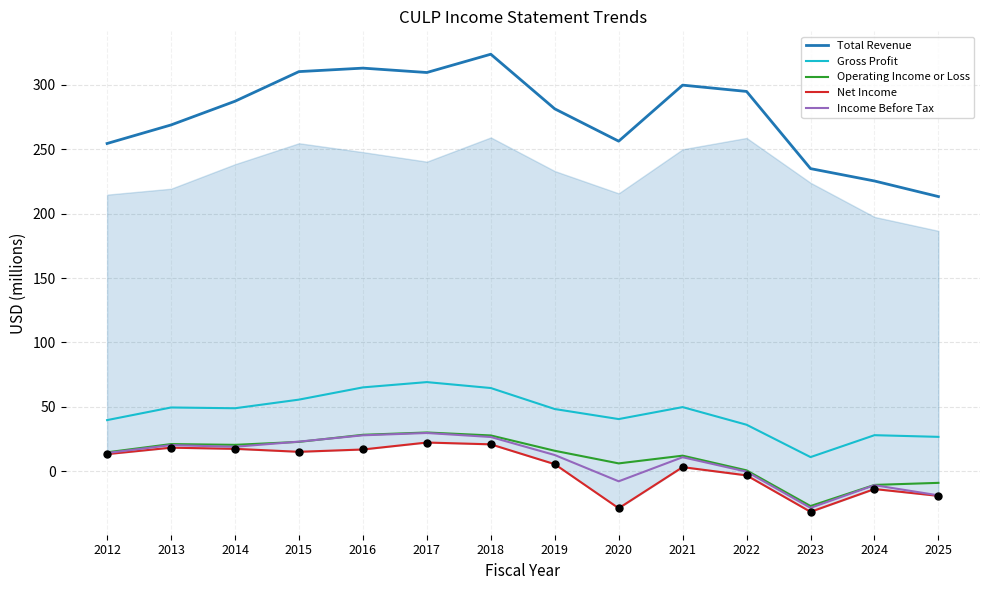

Which series has the largest Y range (max minus min)?

Total Revenue